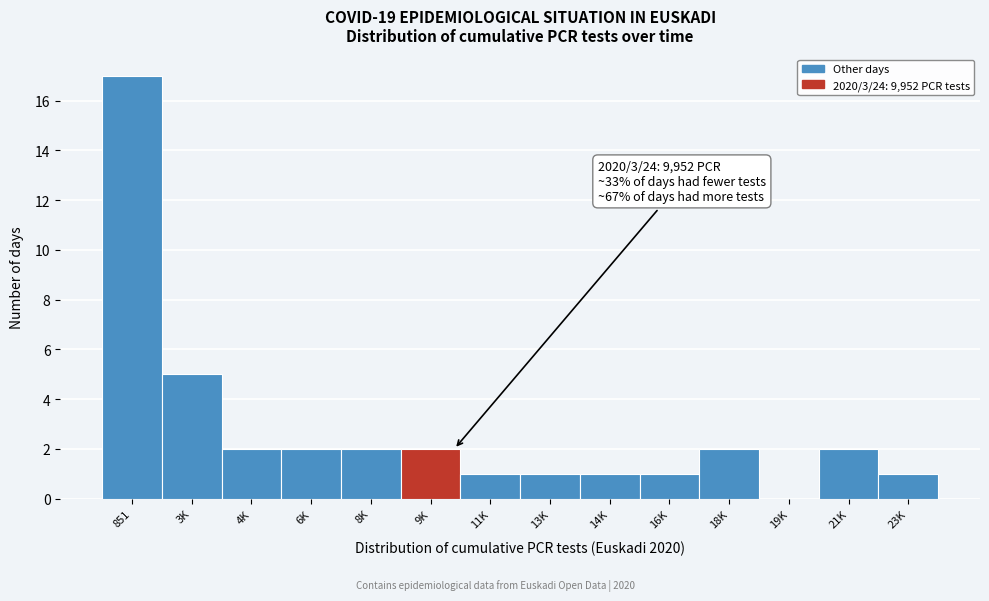

Reading left to right, list all the values displayed in this chart.

851=17	3K=5	4K=2	6K=2	8K=2	9K=2	11K=1	13K=1	14K=1	16K=1	18K=2	19K=0	21K=2	23K=1